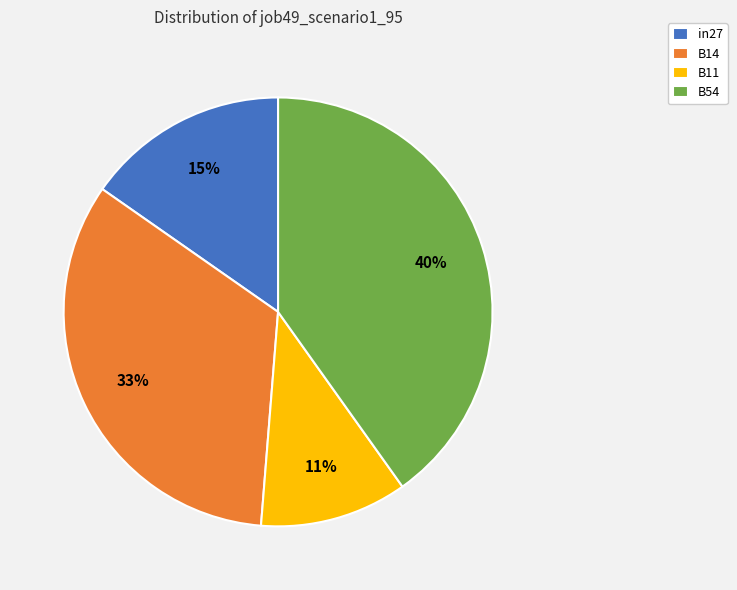

Which slice is the largest?

B54